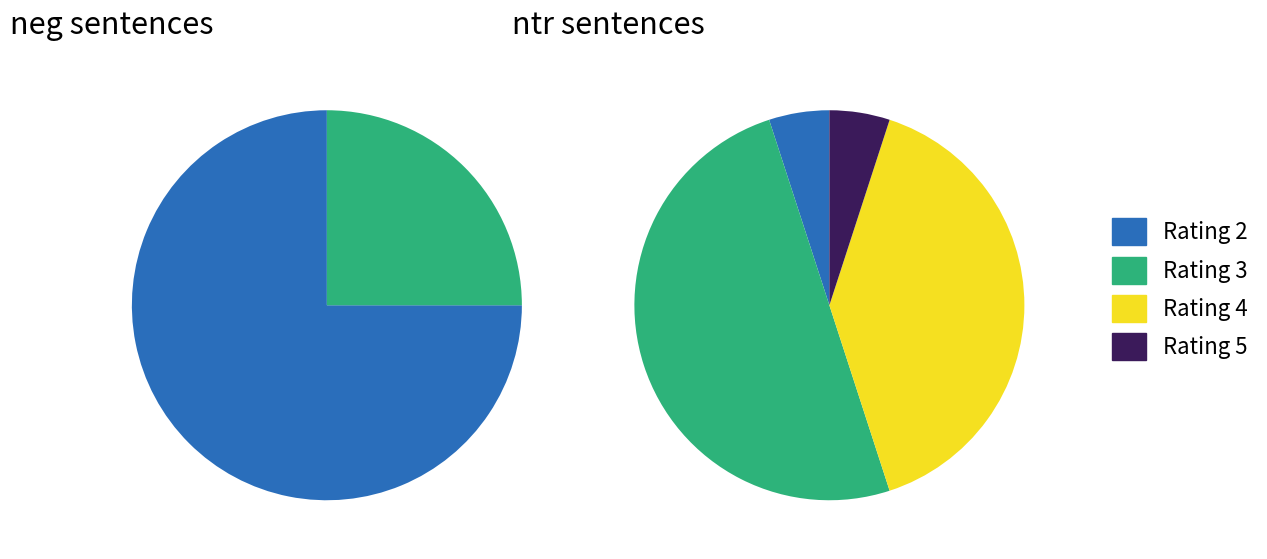

Is there any slice that represents more than half of the pie?

No